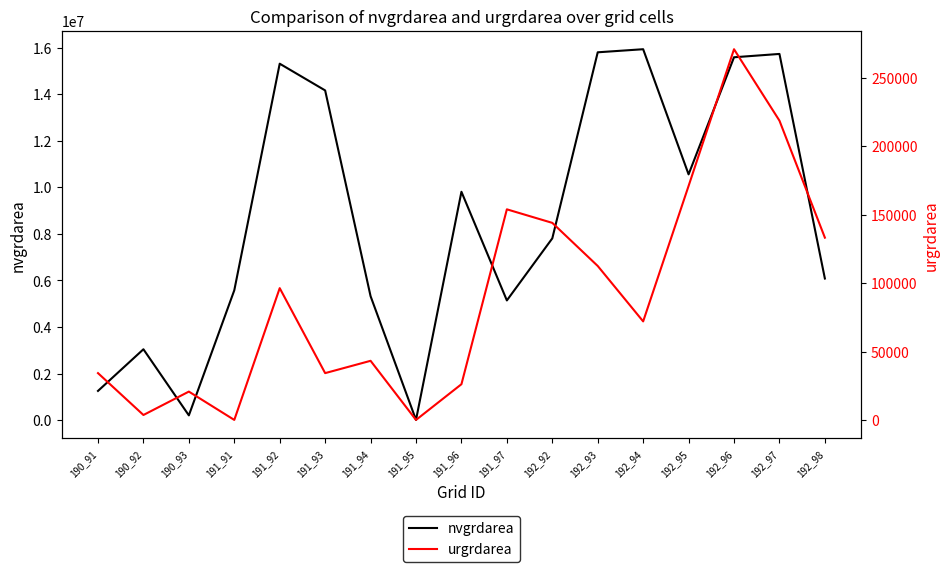

Which series has the largest total across all categories?

nvgrdarea